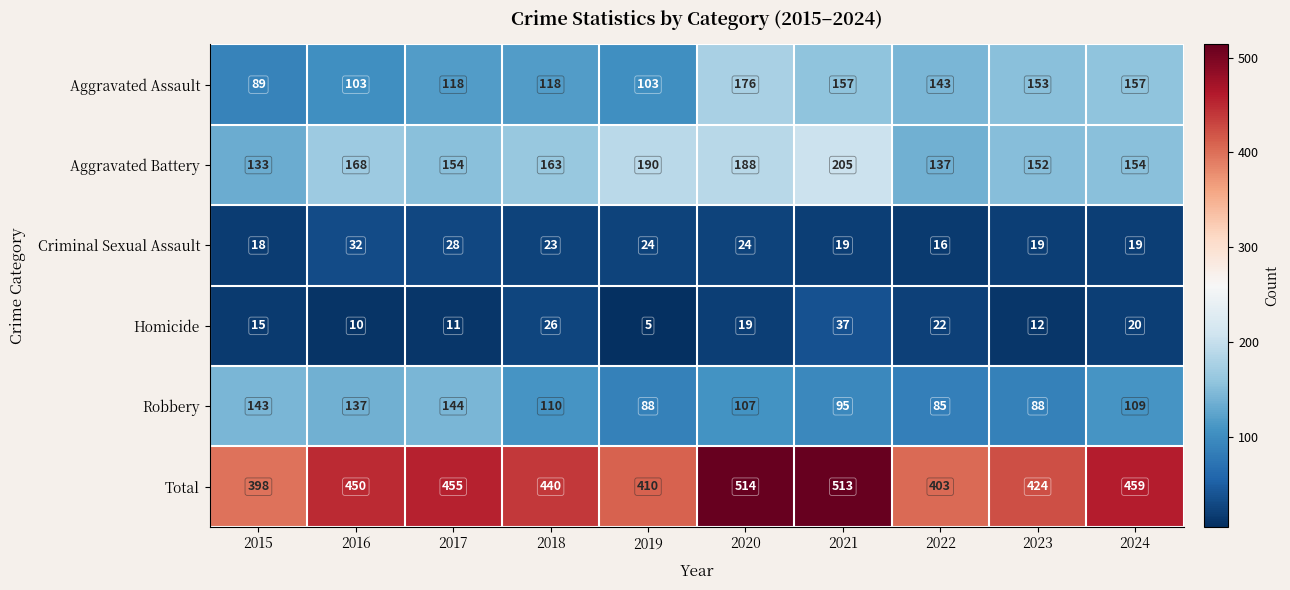

What is the sum of the Criminal Sexual Assault values at 2021 and 2023?

38